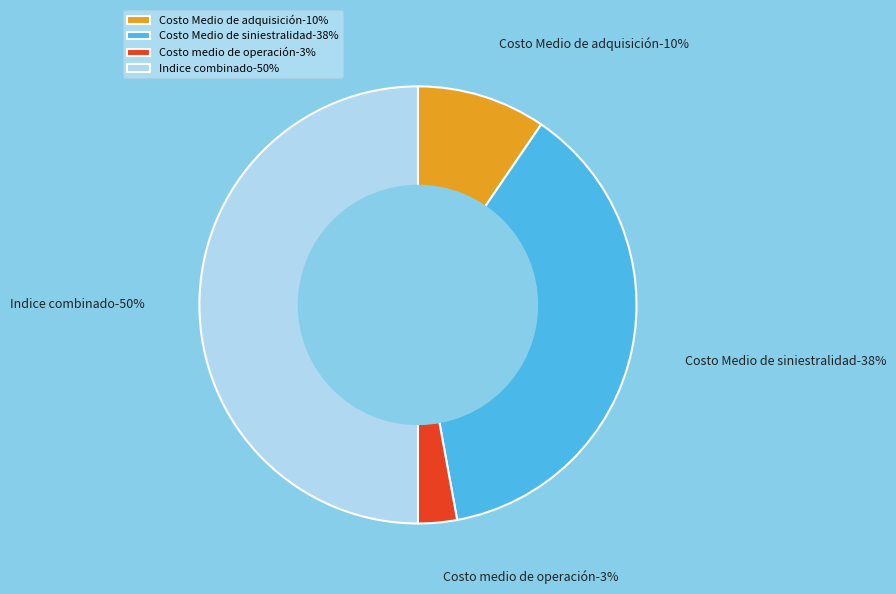

The Costo Medio de siniestralidad slice represents 38% of the pie. True or false?

True